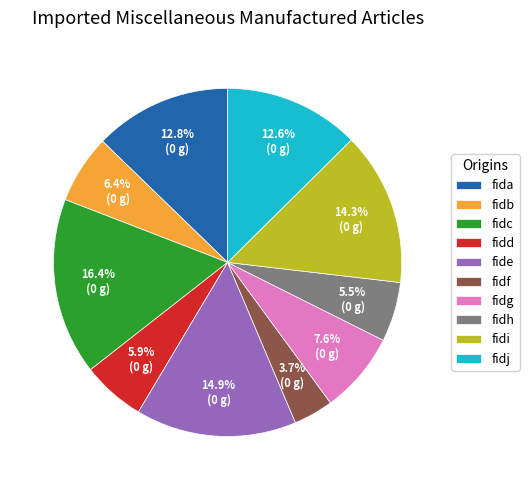

The fidd slice represents 21% of the pie. True or false?

False